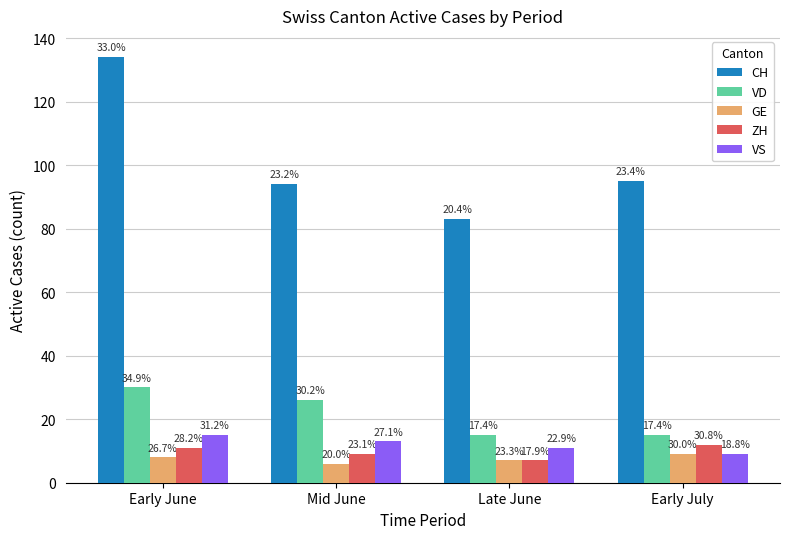

What value does the VD series have at Early July?

15